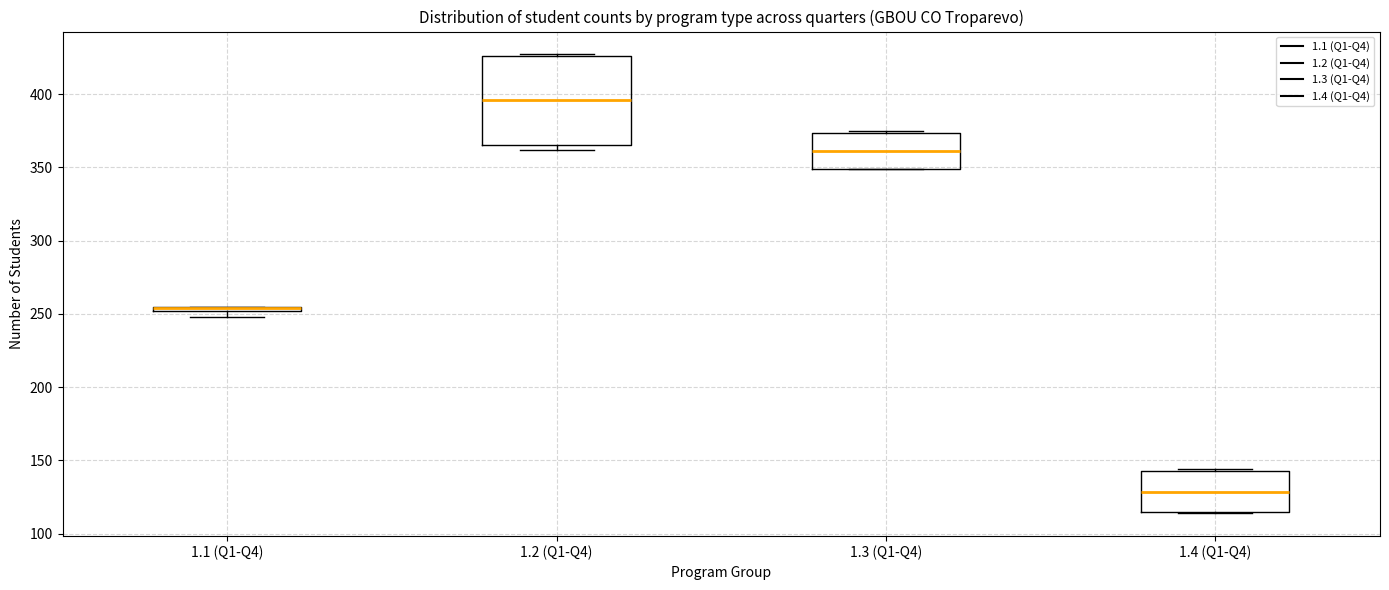

Comparing the boxes themselves (not the whiskers), which one is the tallest?

1.2 (Q1-Q4)